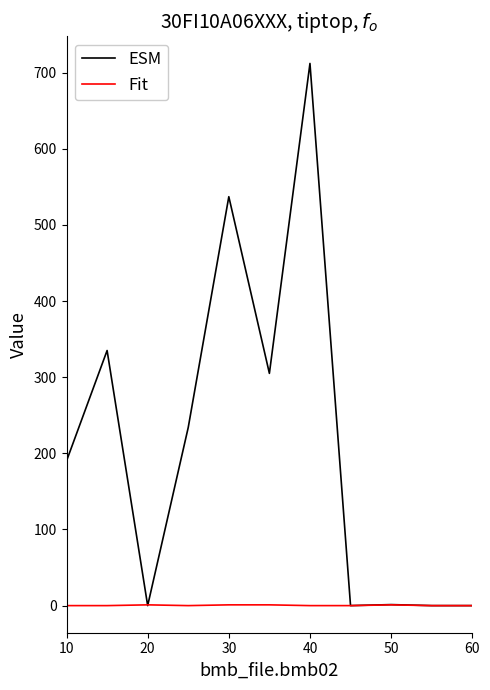

Which series has the widest spread of values?

ESM